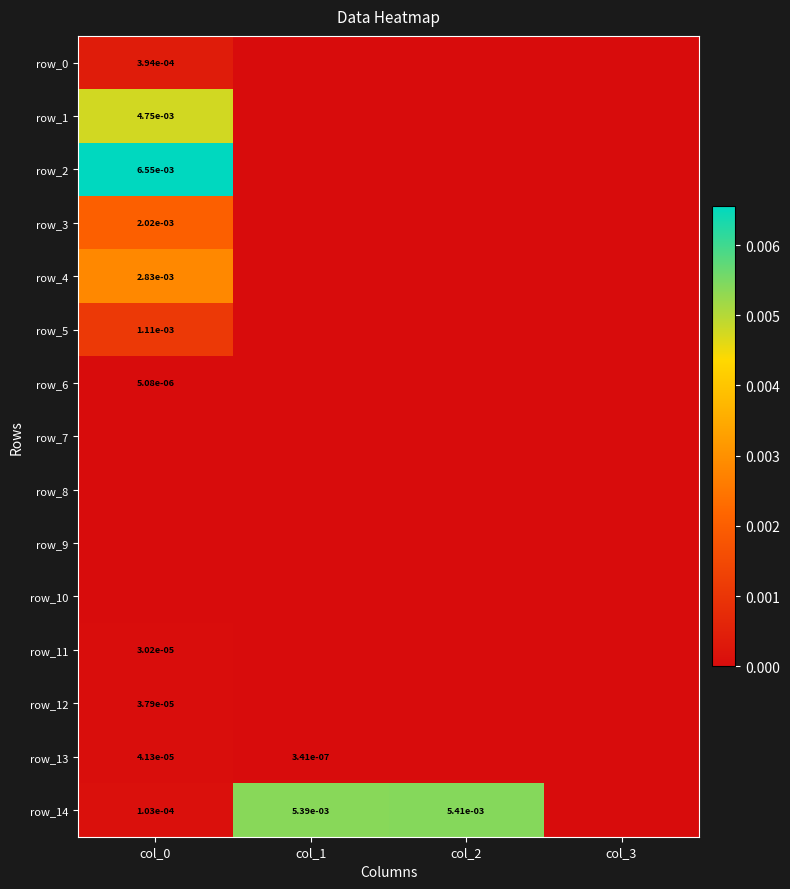

How many values in row_3 are above zero?

1